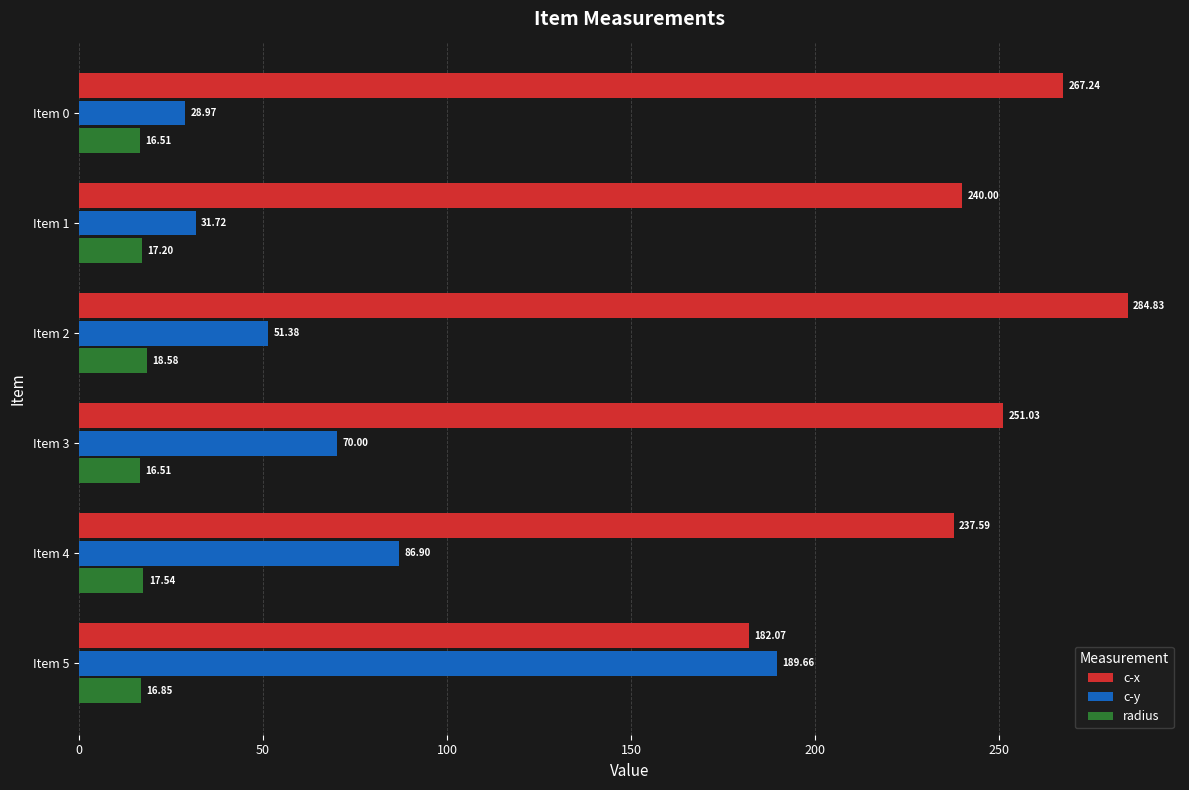

Where is c-y nearest to the value 109?

Item 4